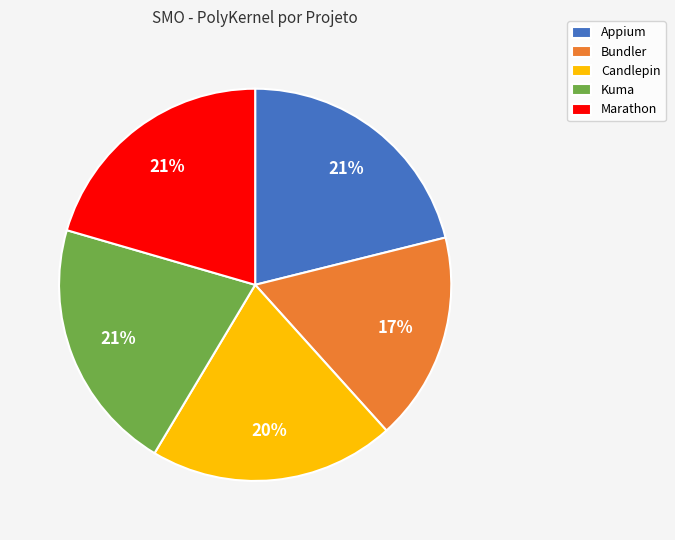

Between Candlepin and Bundler, which is larger?

Candlepin